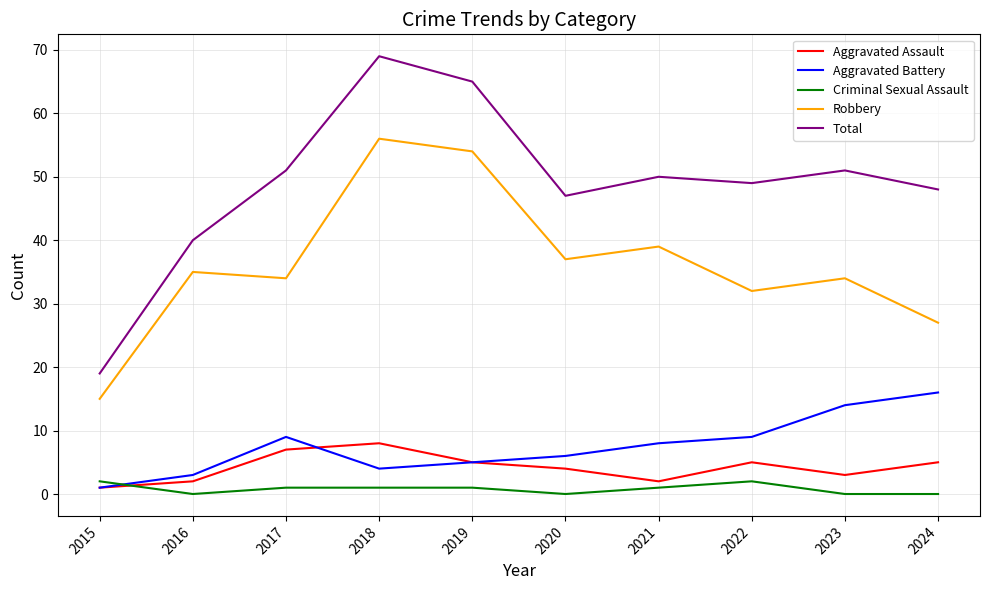

At which category is the sum across all series the highest?

2018